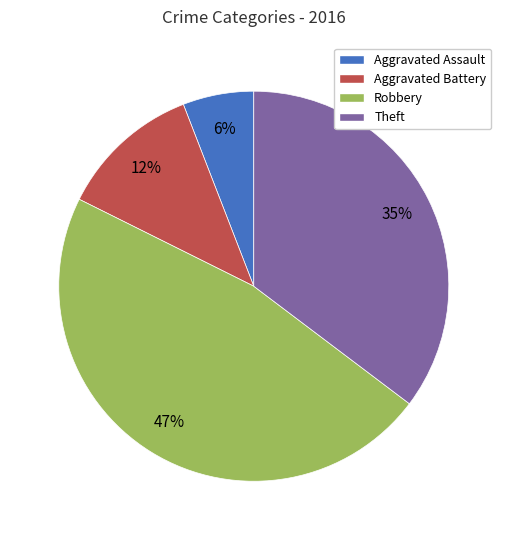

What percentage is the Robbery slice, to the nearest percent?

47%